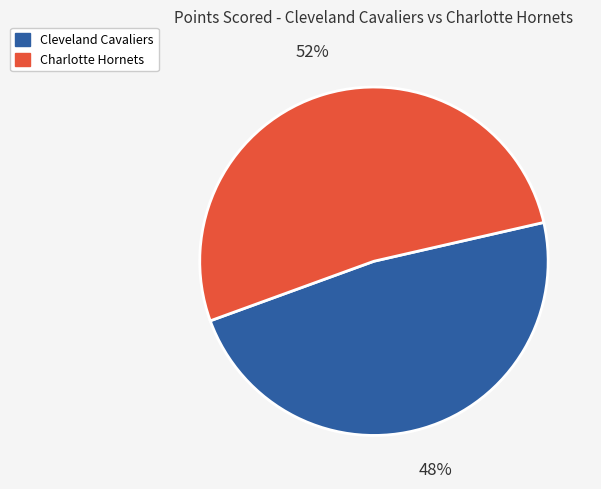

Is the sum of Charlotte Hornets and Cleveland Cavaliers greater than half?

Yes